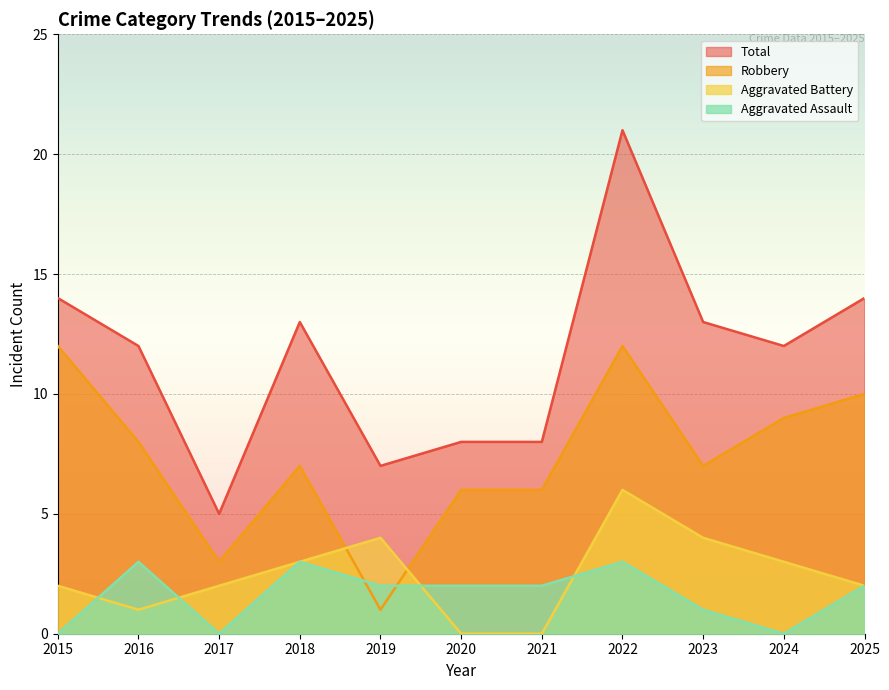

At how many categories does at least one series exceed 1?

11